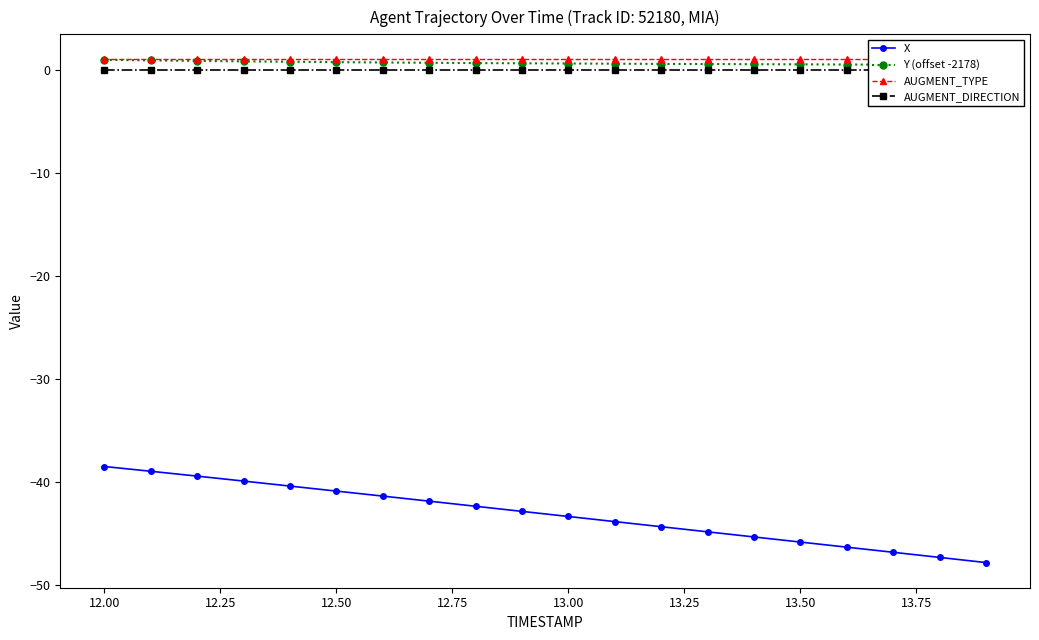

True or false: X and AUGMENT_DIRECTION intersect in this chart.

False